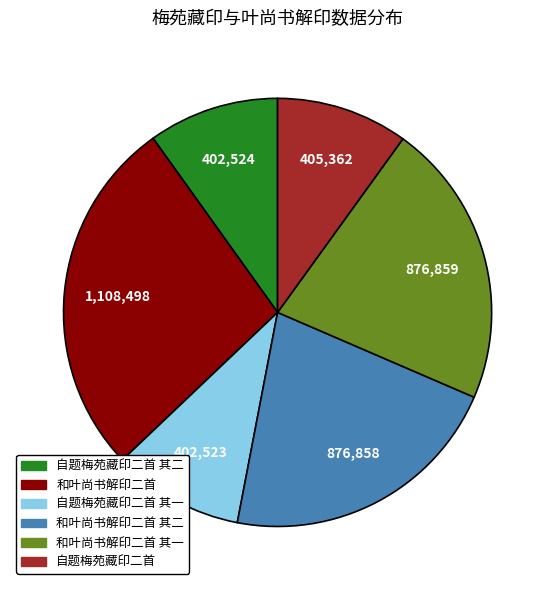

Does any single category account for the majority?

No